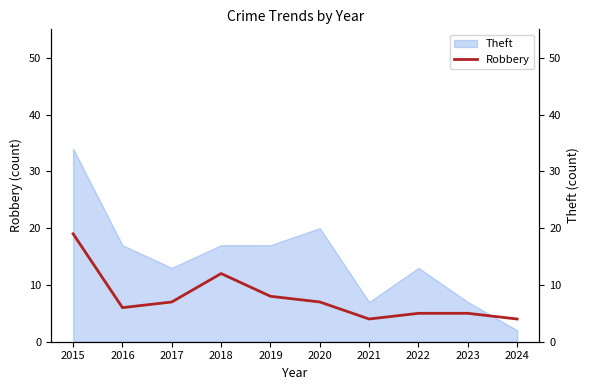

What is the minimum value shown in the chart?

4